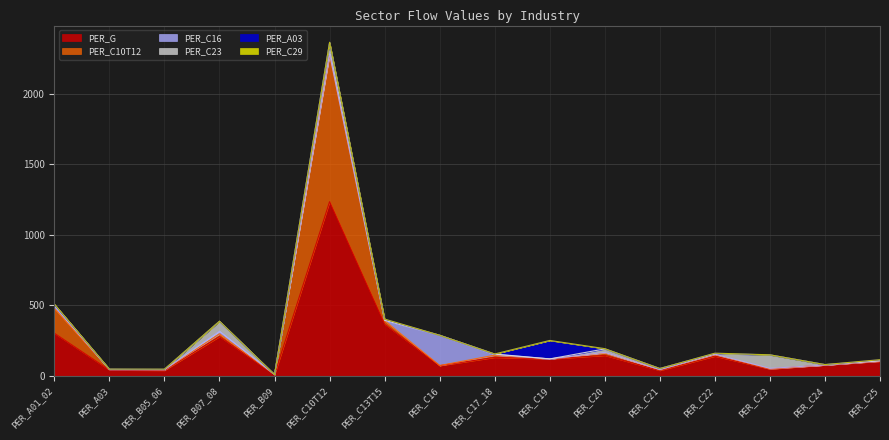

What is the sum of the PER_C23 values at PER_C21 and PER_C25?

9.2